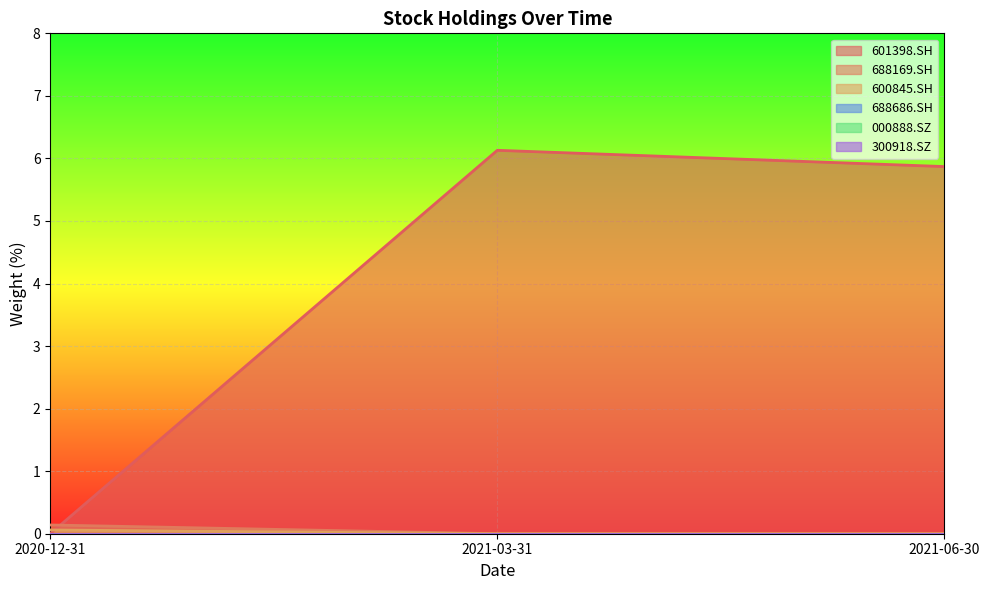

At which category is the sum across all series the highest?

2021-03-31